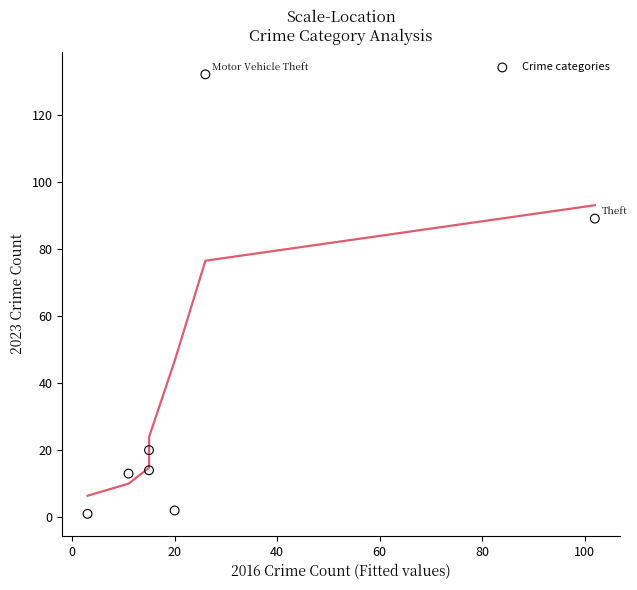

What is the average X value?

27